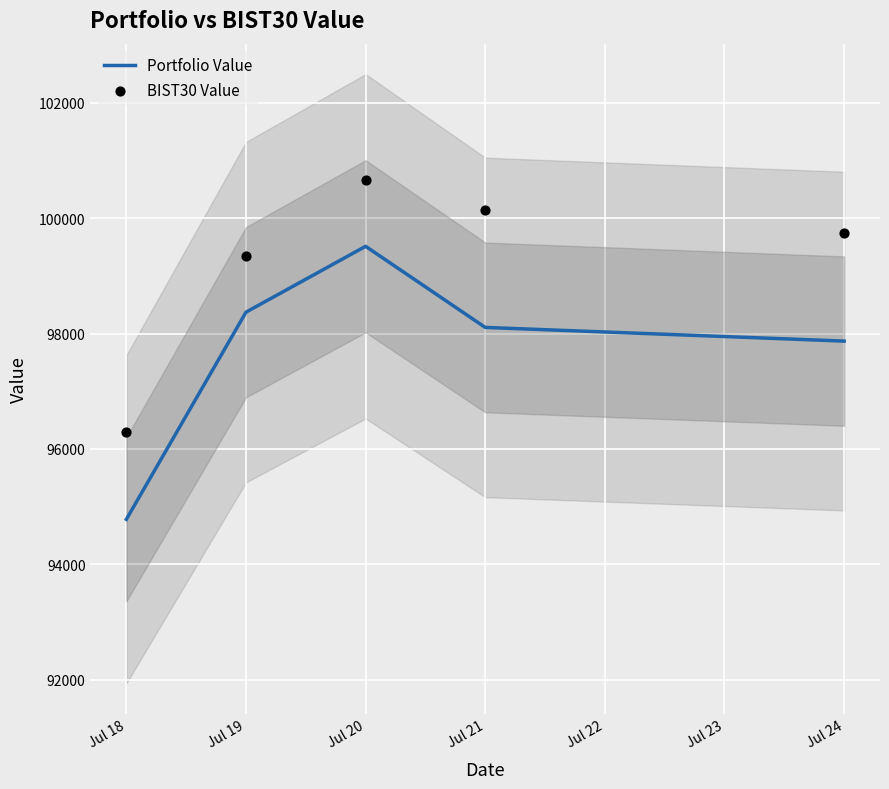

At which category is the sum across all series the highest?

Jul 20